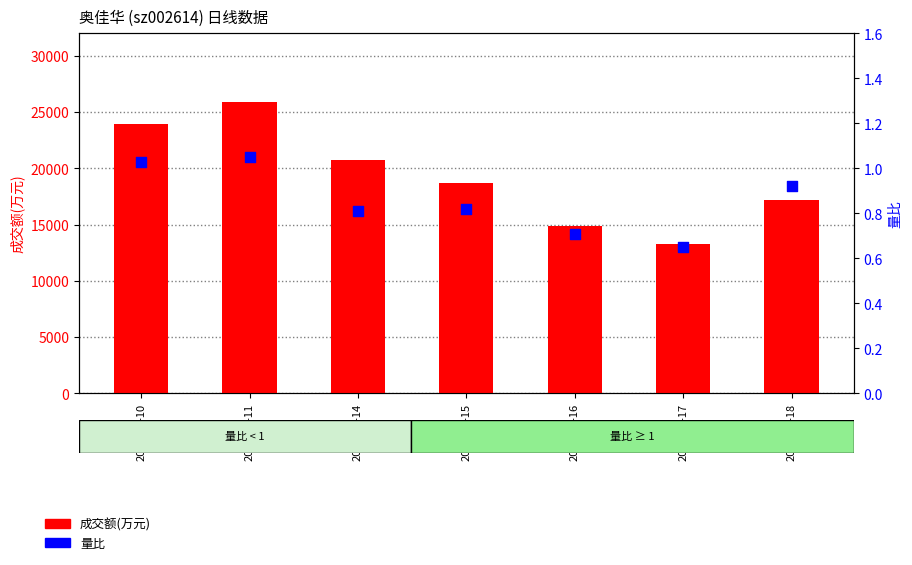

Which series has the largest total across all categories?

成交额(万元)